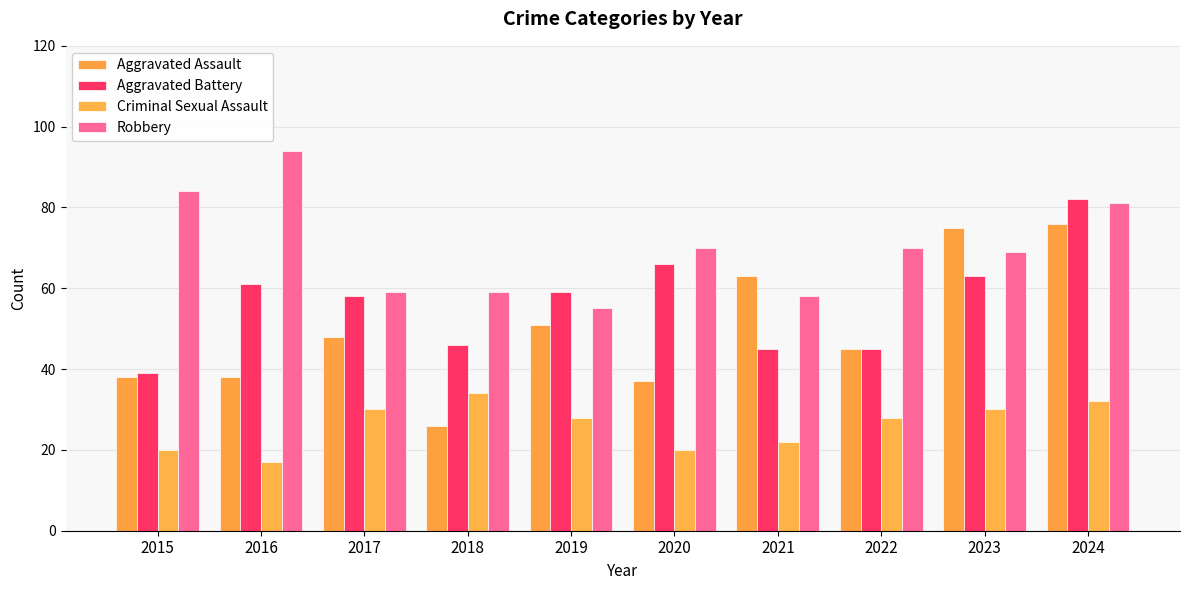

What is the total value across all series at 2016?

210